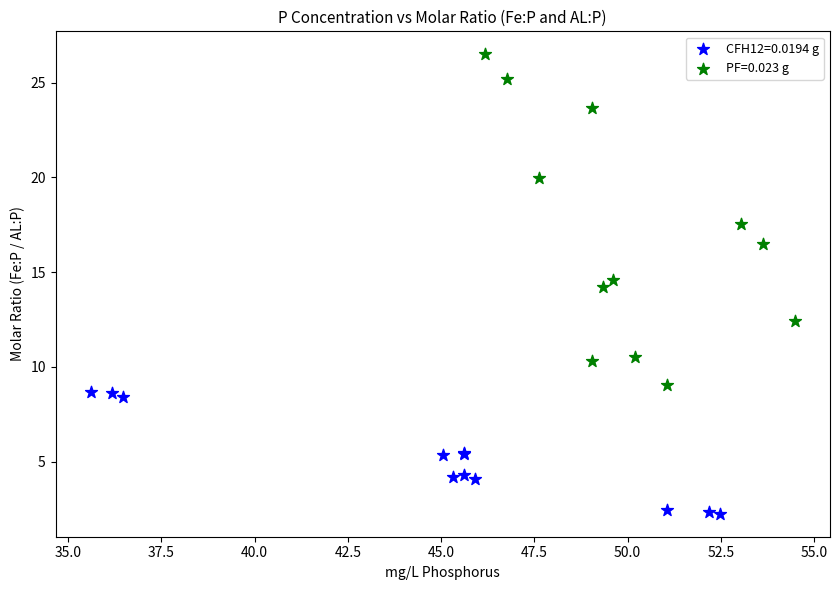

Which series reaches the maximum Y coordinate?

PF=0.023 g